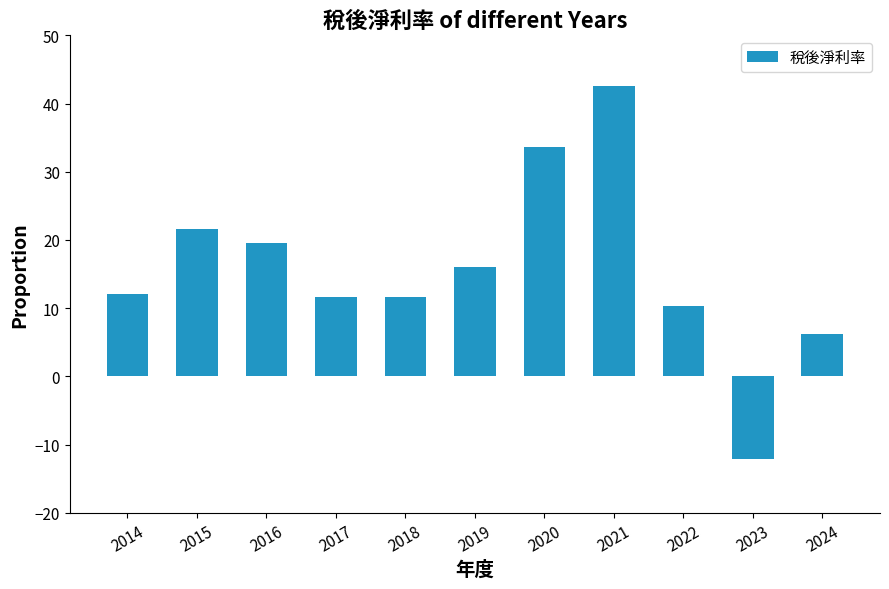

The chart shows a value of 11.6 at 2017. True or false?

True